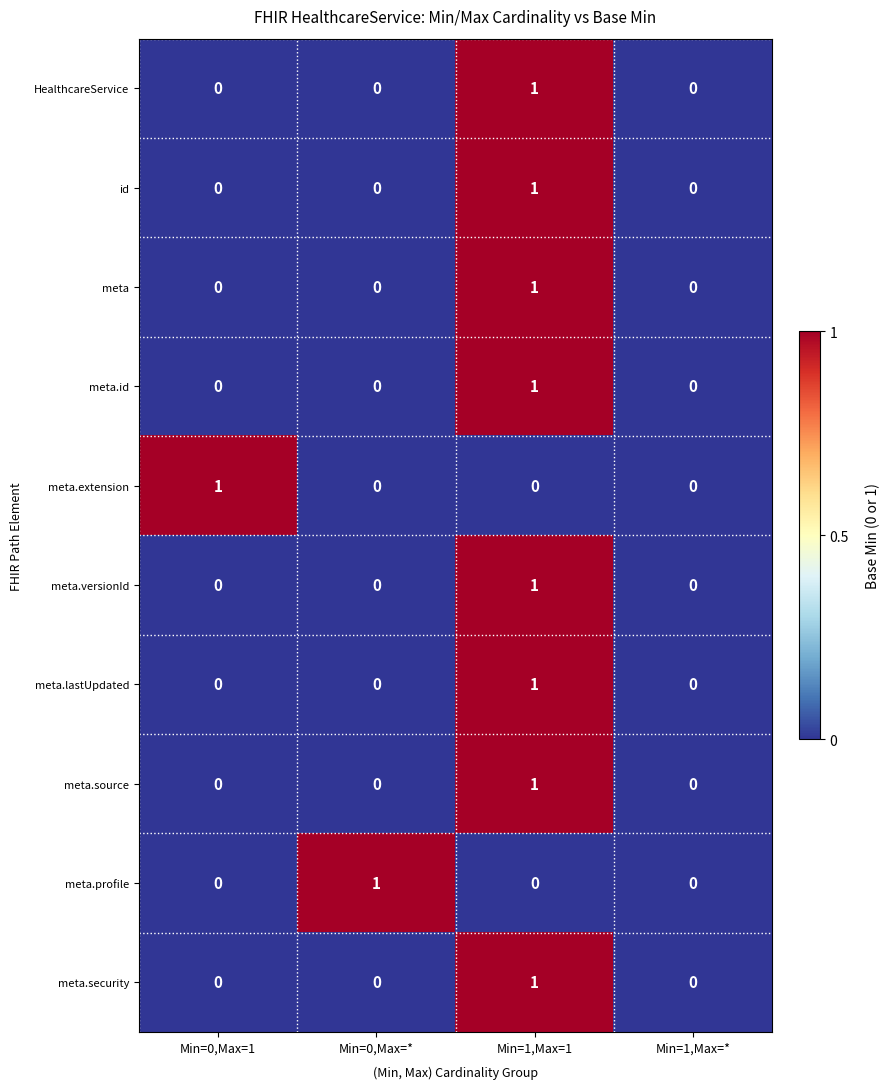

How many HealthcareService values are between 0 and 1?

4